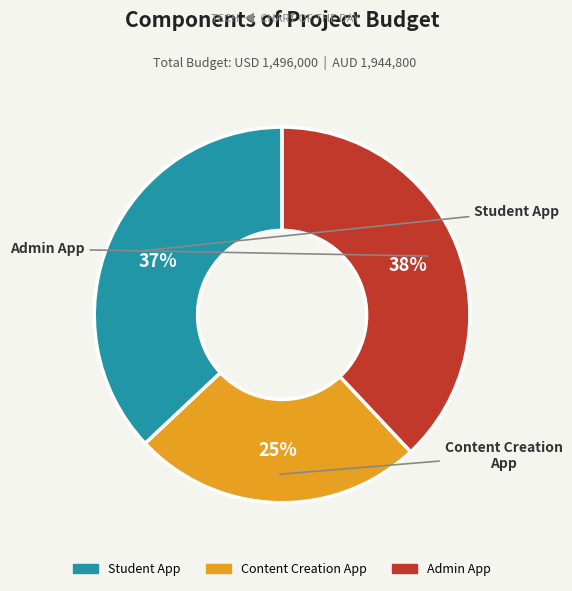

Which has a higher value, Content Creation App or Admin App?

Admin App